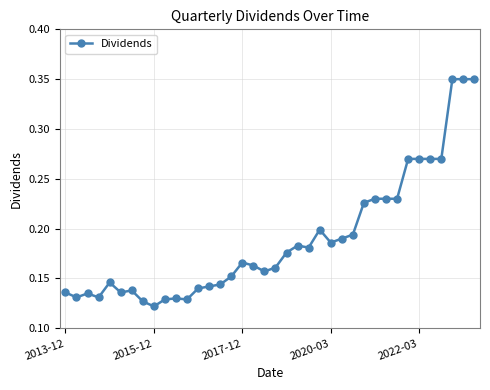

Count the values in the range 0 to 1.

38